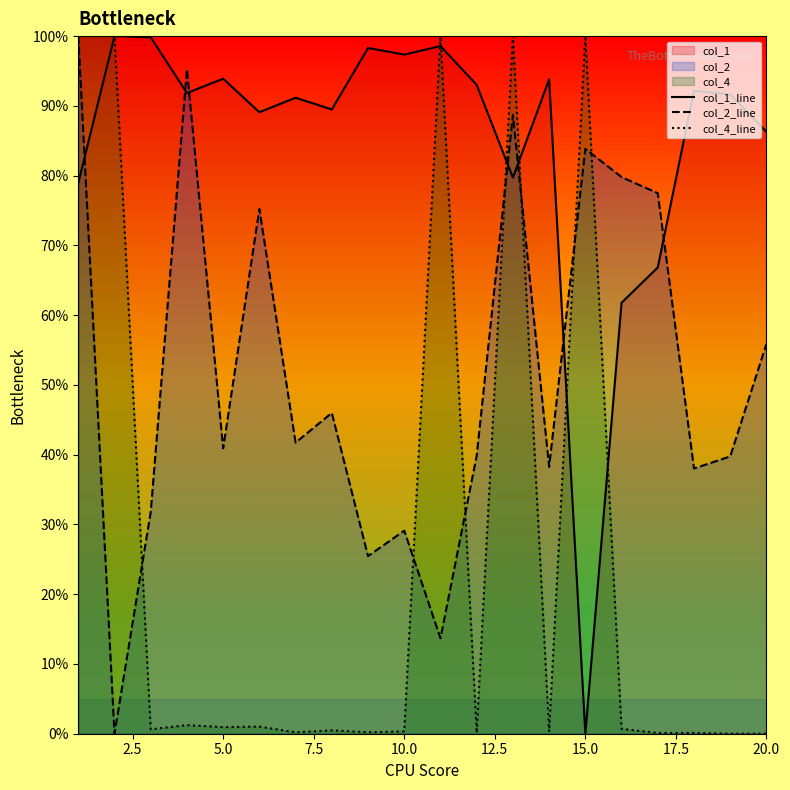

Which series has the largest range (max minus min)?

col_1_line